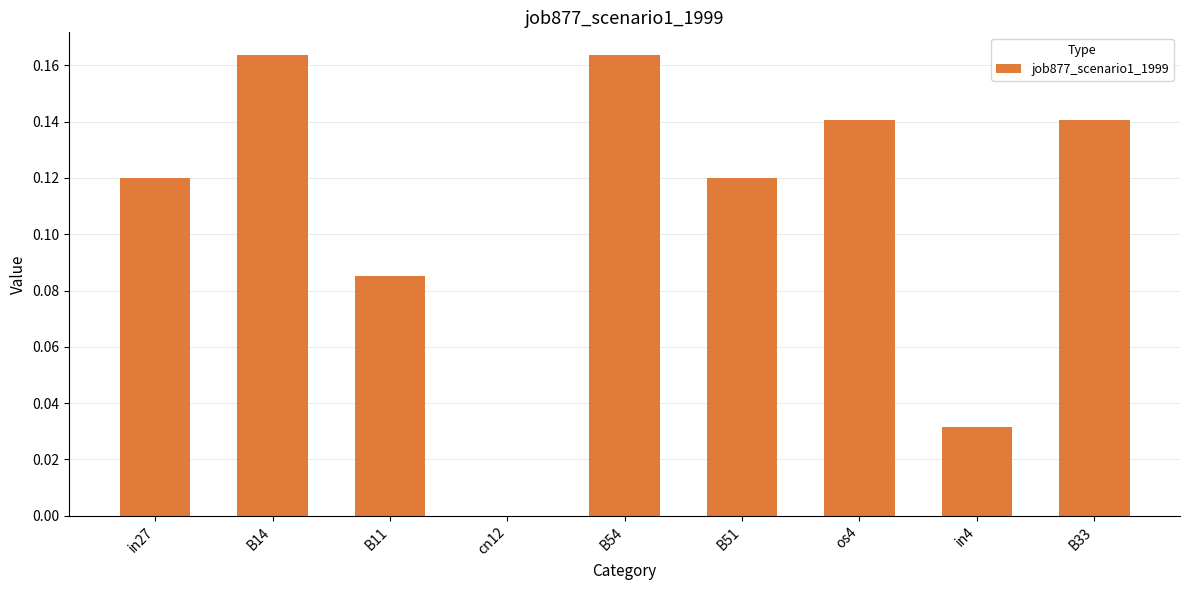

True or false: the data shows -0.1 at cn12.

False